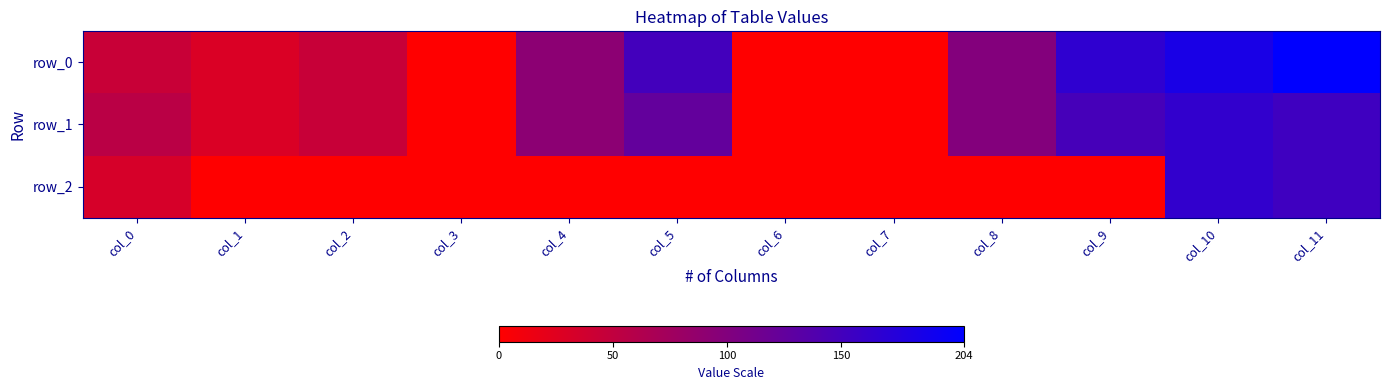

What is the sum of all row_2 values?

350